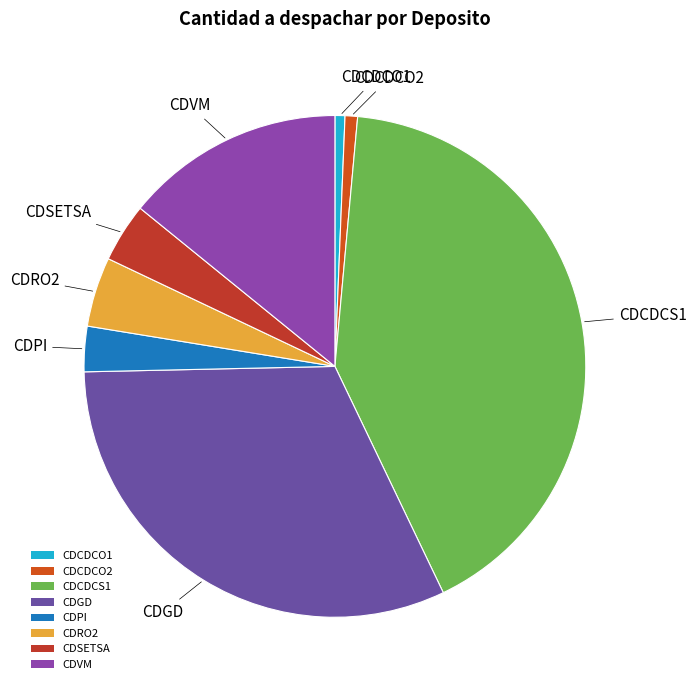

What is the largest slice in the pie chart?

CDCDCS1